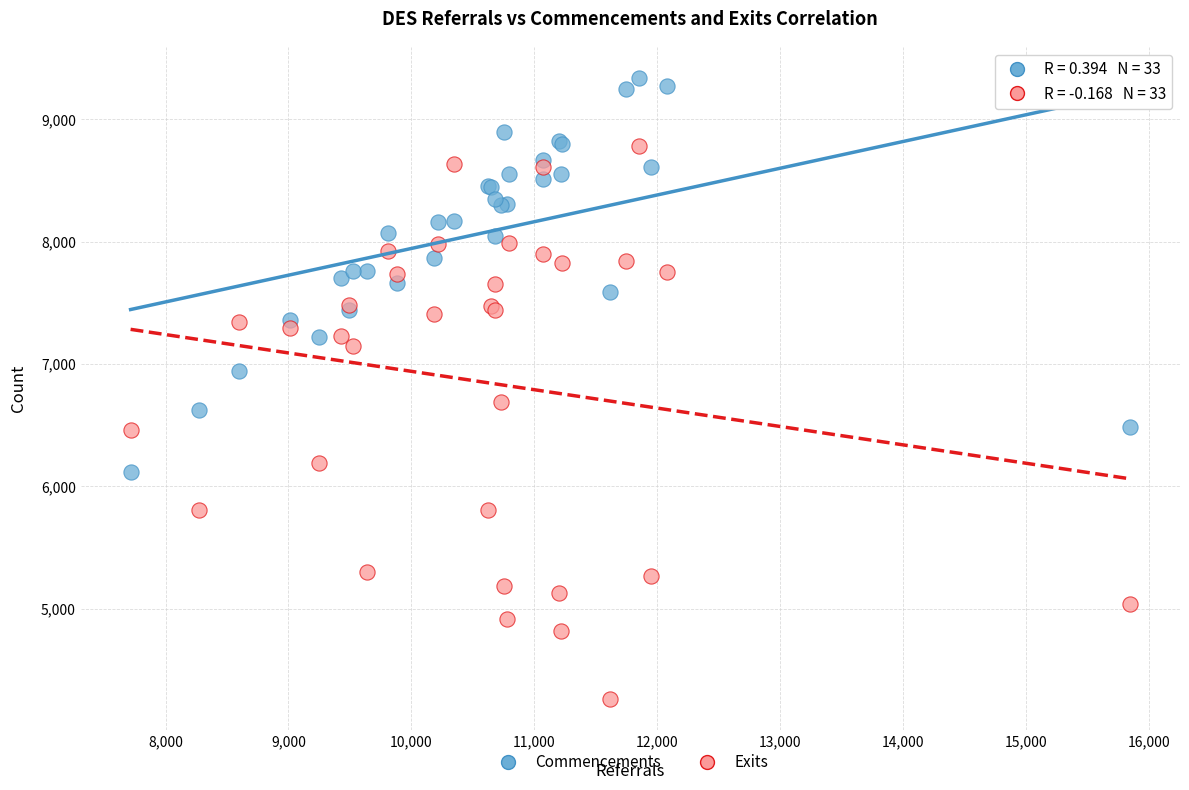

Which series contains the highest Y value?

Commencements